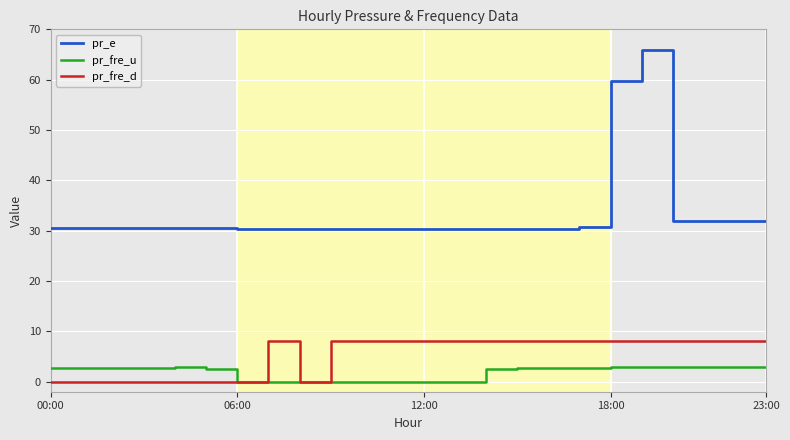

Rank the series by their maximum value, from highest to lowest.

pr_e, pr_fre_d, pr_fre_u